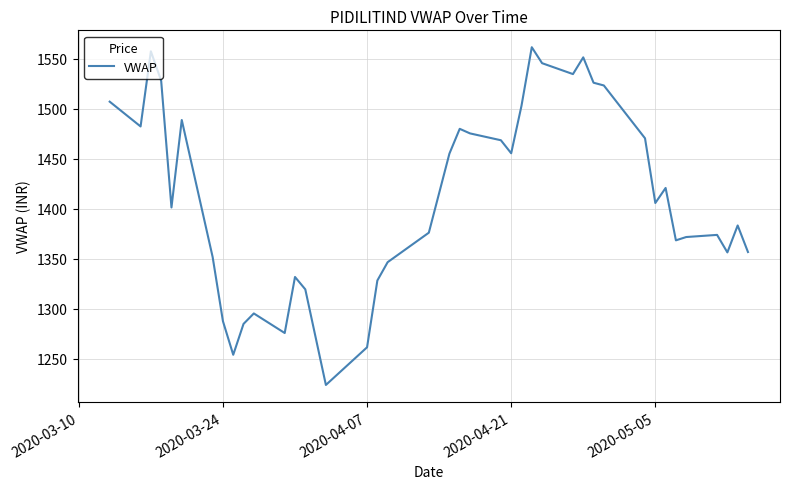

True or false: there are more than 2 points higher than both neighbors.

True